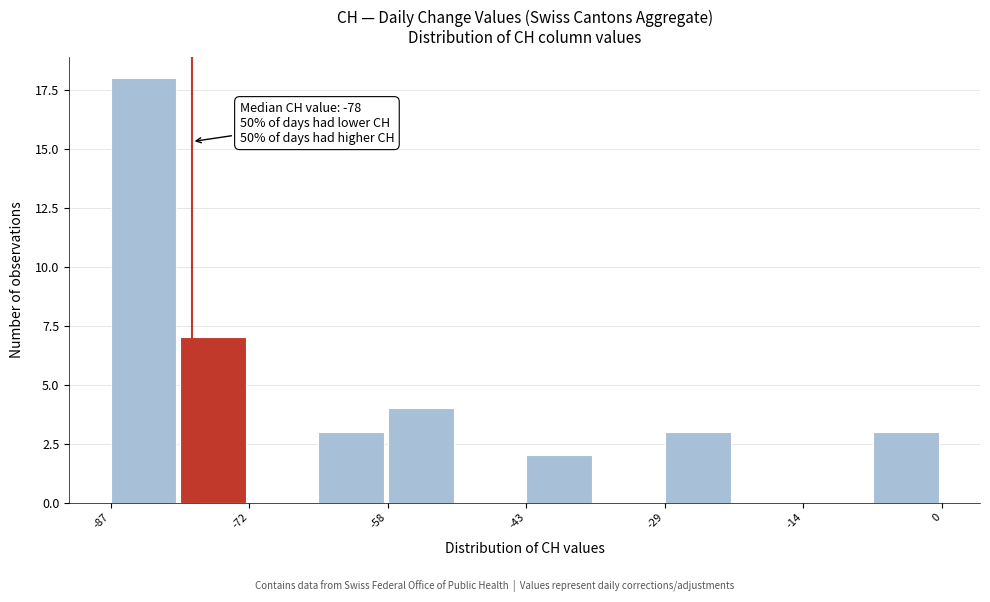

Read against the x-axis, roughly where is the centre of the tallest bar?

-84